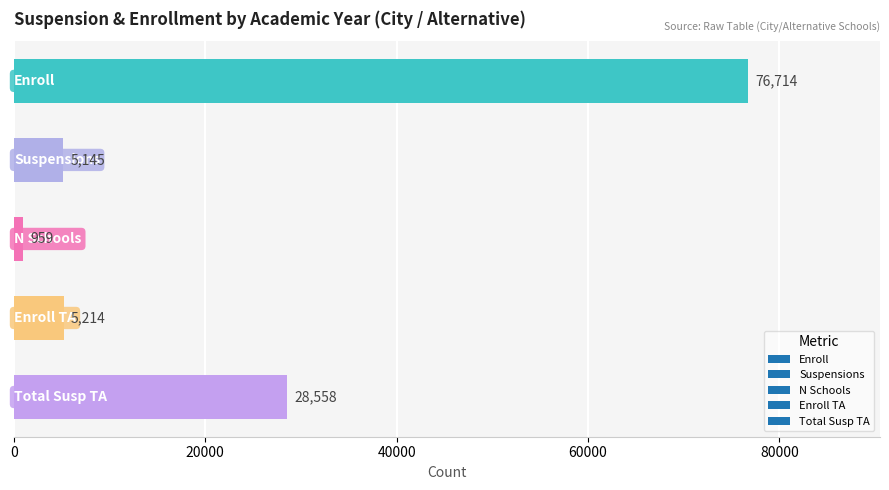

What is the smallest value displayed?

959